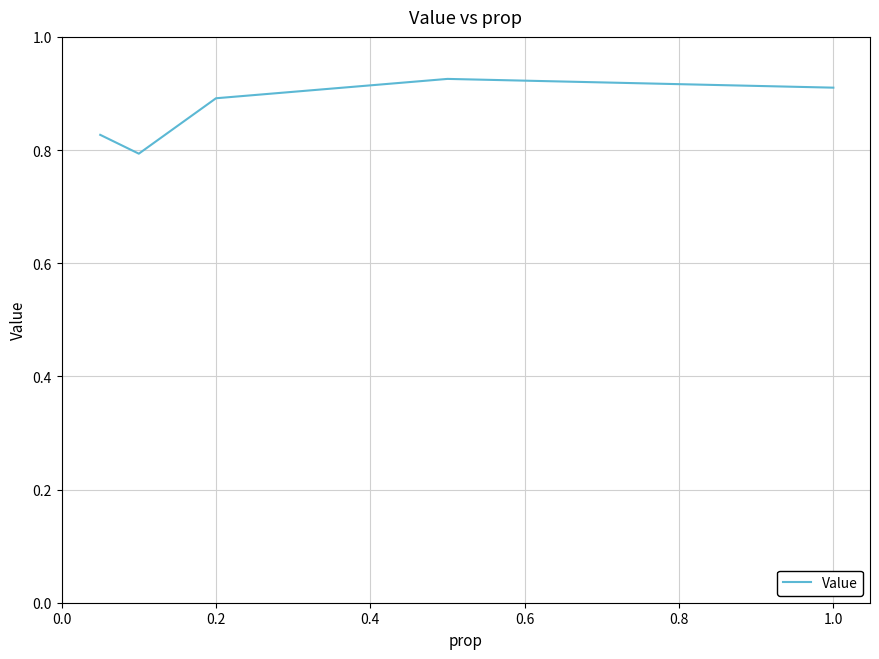

What is the sum of all values?

4.3